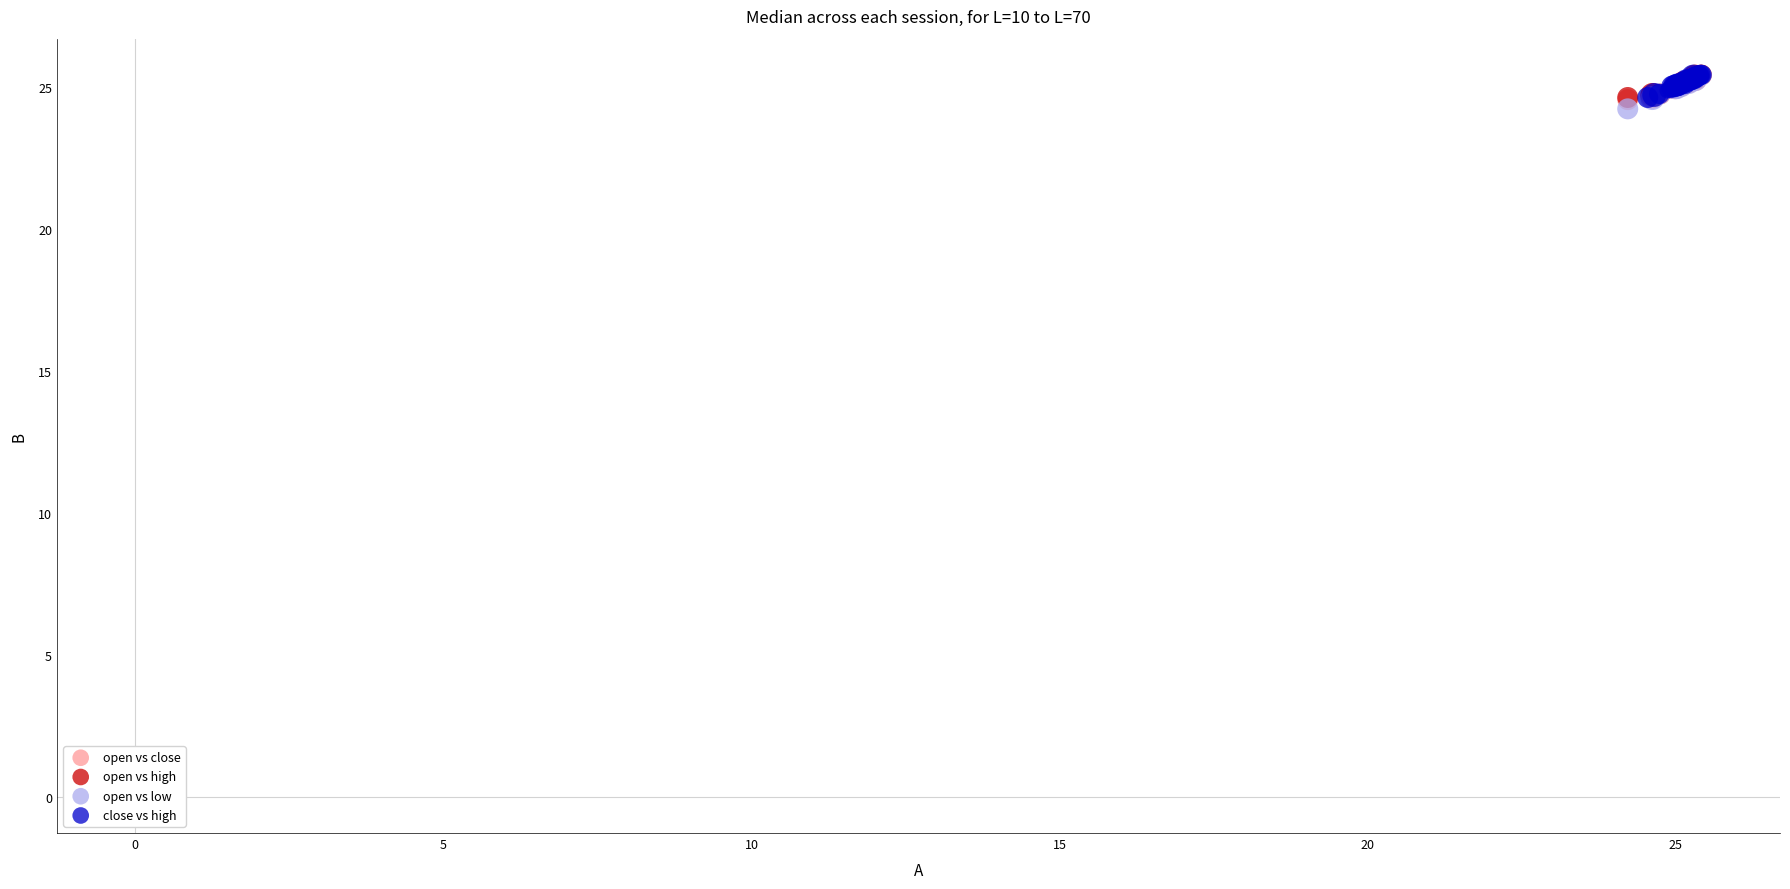

What are all the series names shown in the legend?

open vs close, open vs high, open vs low, close vs high